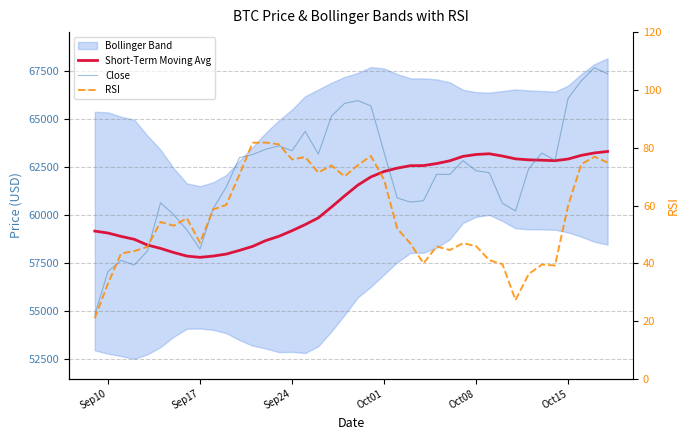

Is it true that Short-Term Moving Avg equals 102092.5 at 39?

False